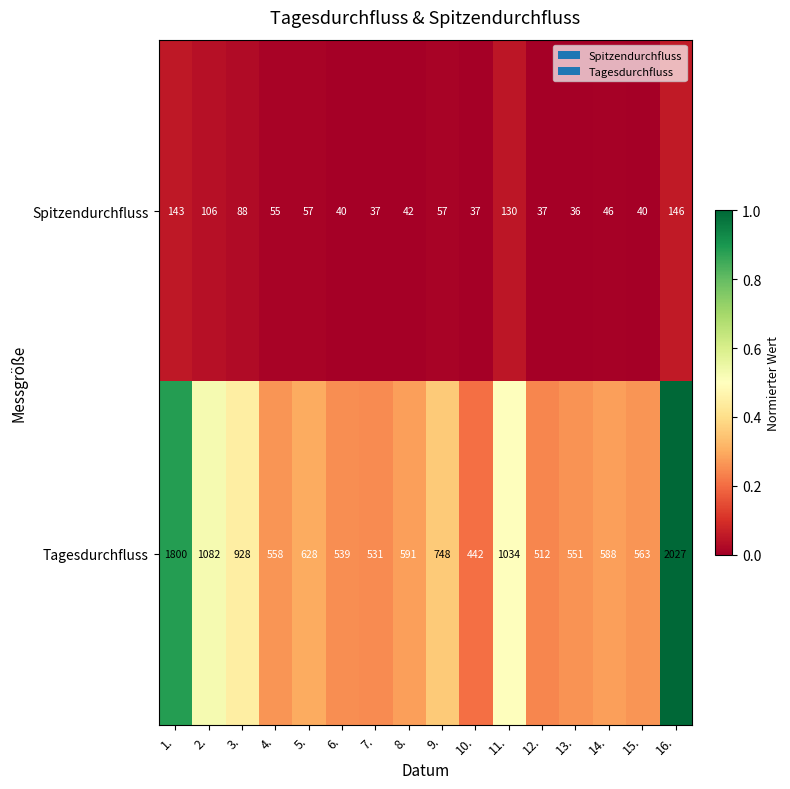

Where is Tagesdurchfluss nearest to the value 1234?

2.